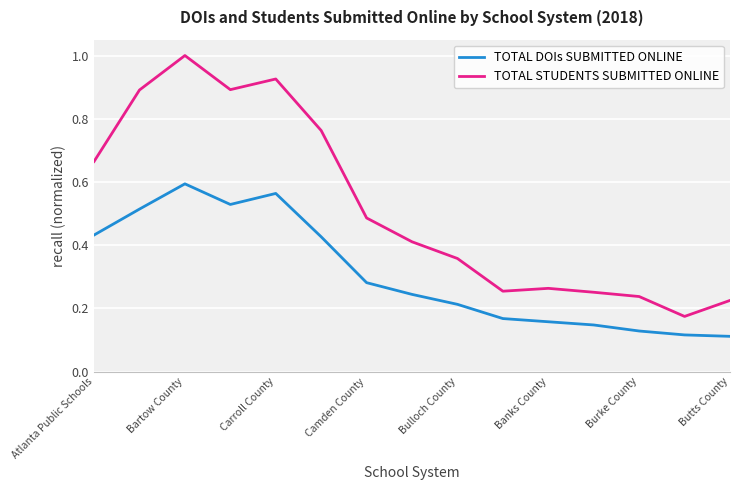

Rank the series by their maximum value, from highest to lowest.

TOTAL STUDENTS SUBMITTED ONLINE, TOTAL DOIs SUBMITTED ONLINE